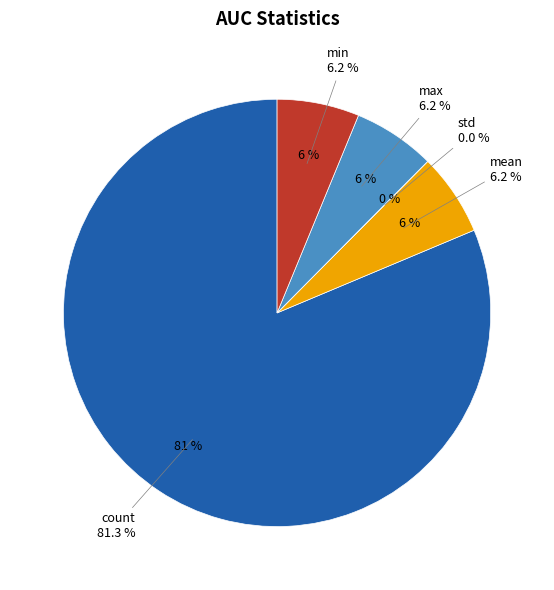

To the nearest percent, what portion does mean represent?

6%